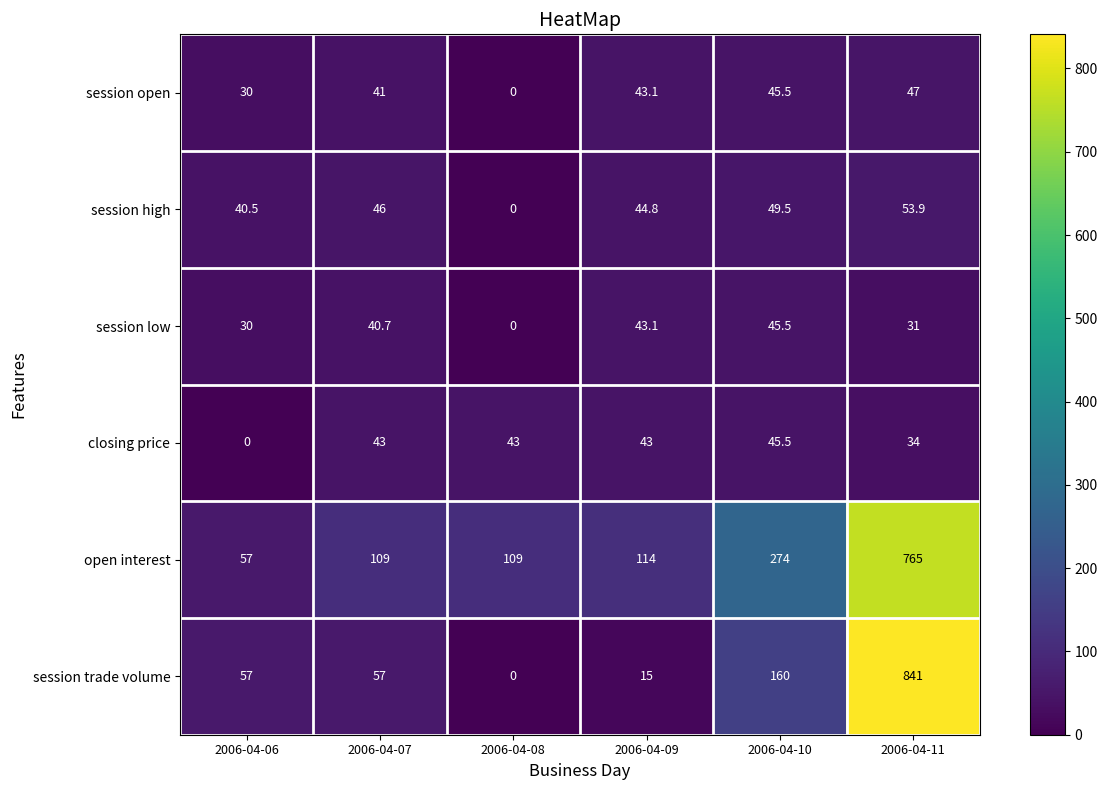

What is the difference between the session trade volume values at 2006-04-10 and 2006-04-11?

681.0